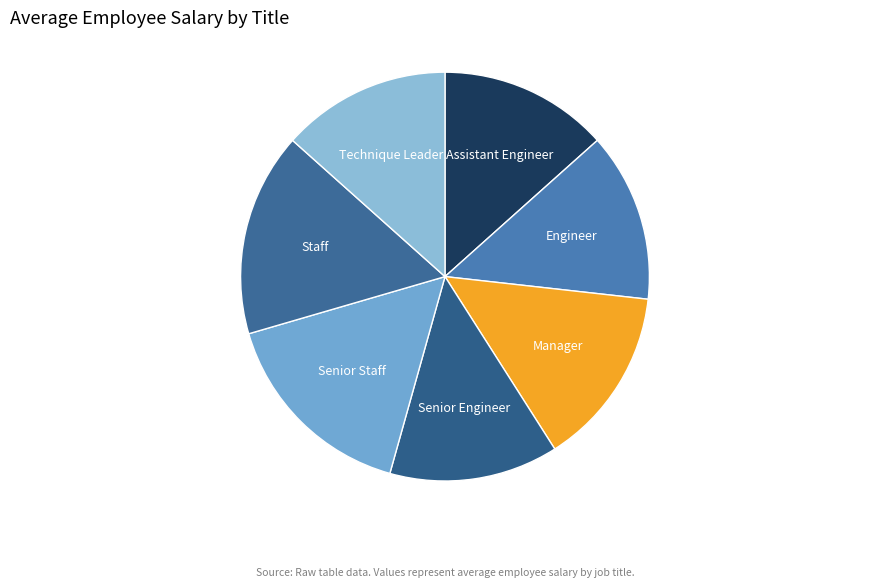

True or false: Technique Leader accounts for 1% of the total.

False